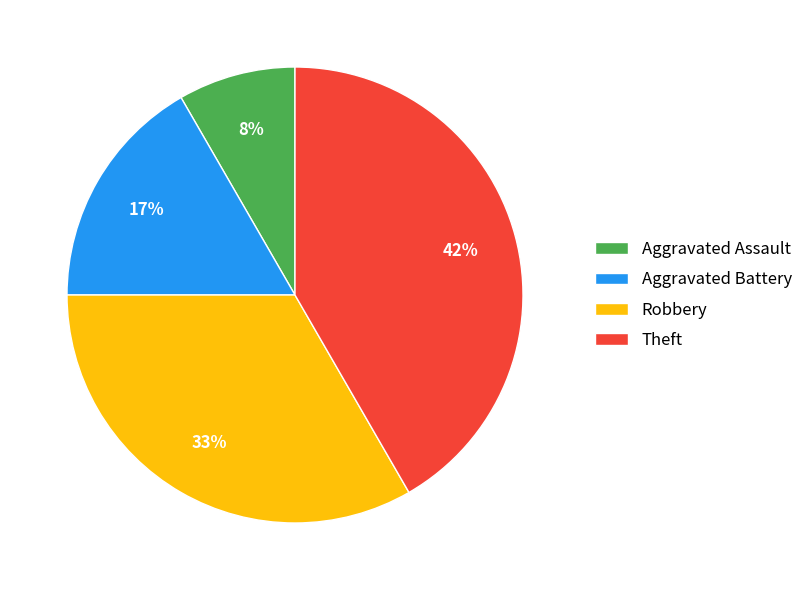

Is there a majority slice in this chart?

No